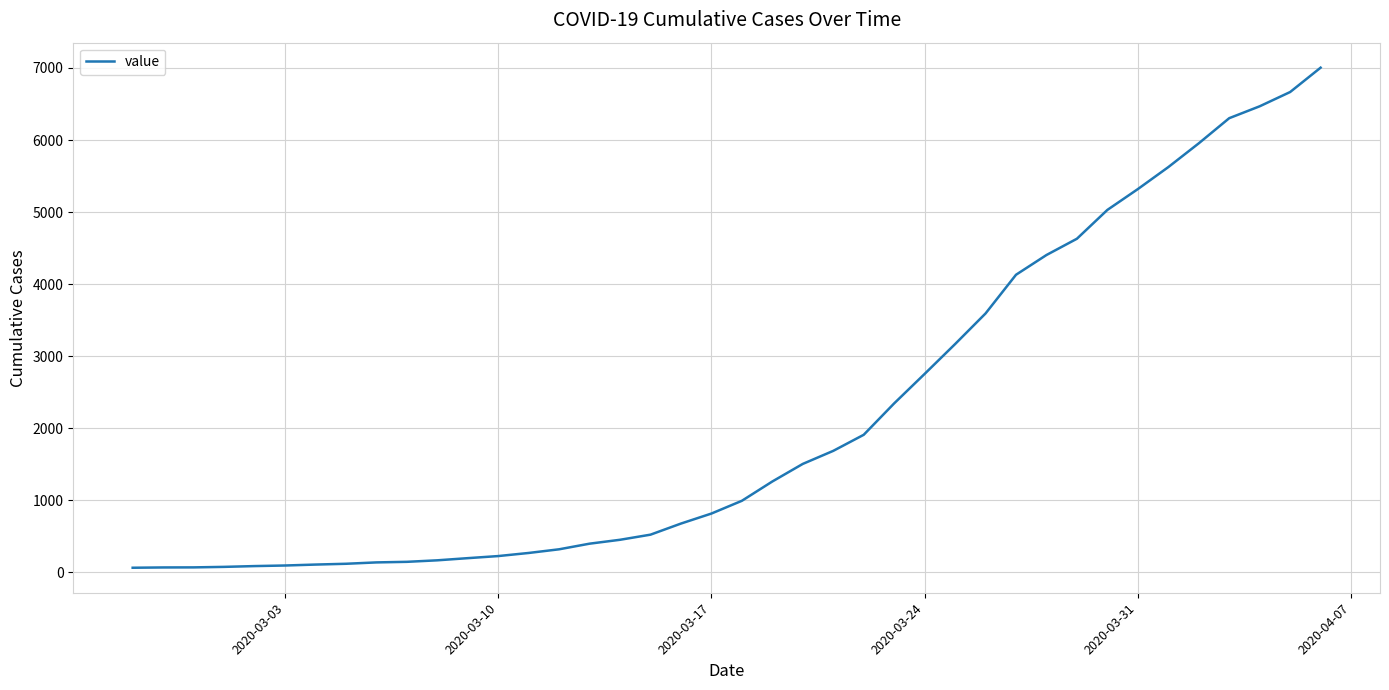

What is the greatest value displayed?

7004